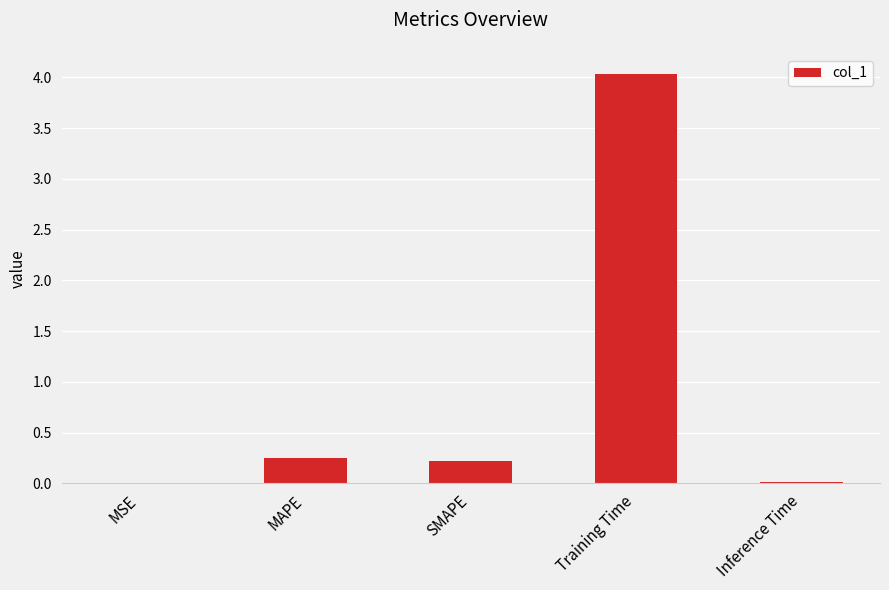

Which has a higher value, MSE or SMAPE?

SMAPE